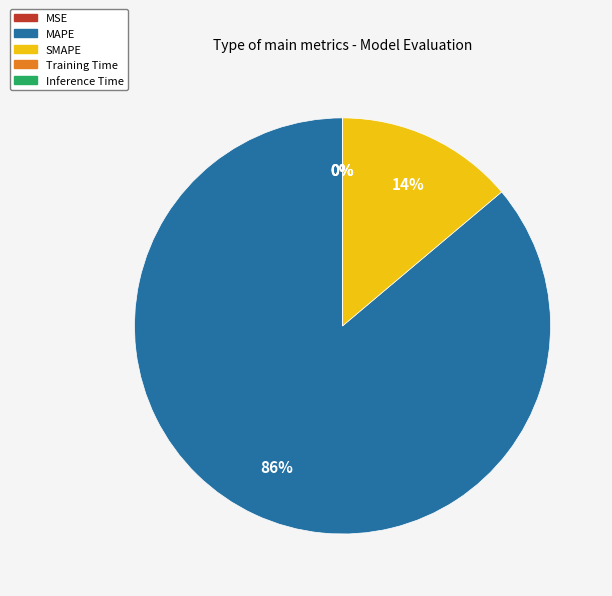

What is the majority slice?

MAPE